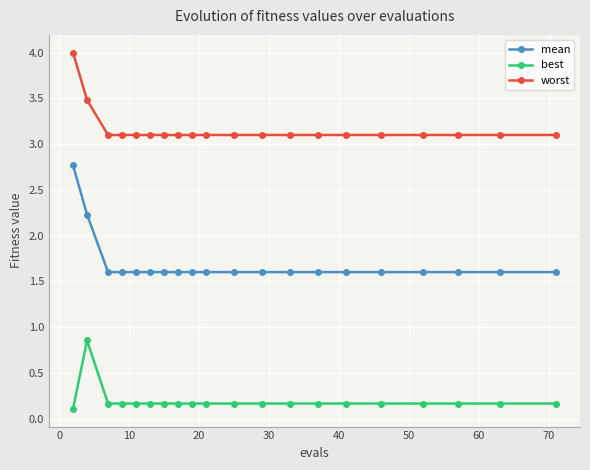

What is the value of the best point at the 5th from the left?

0.2